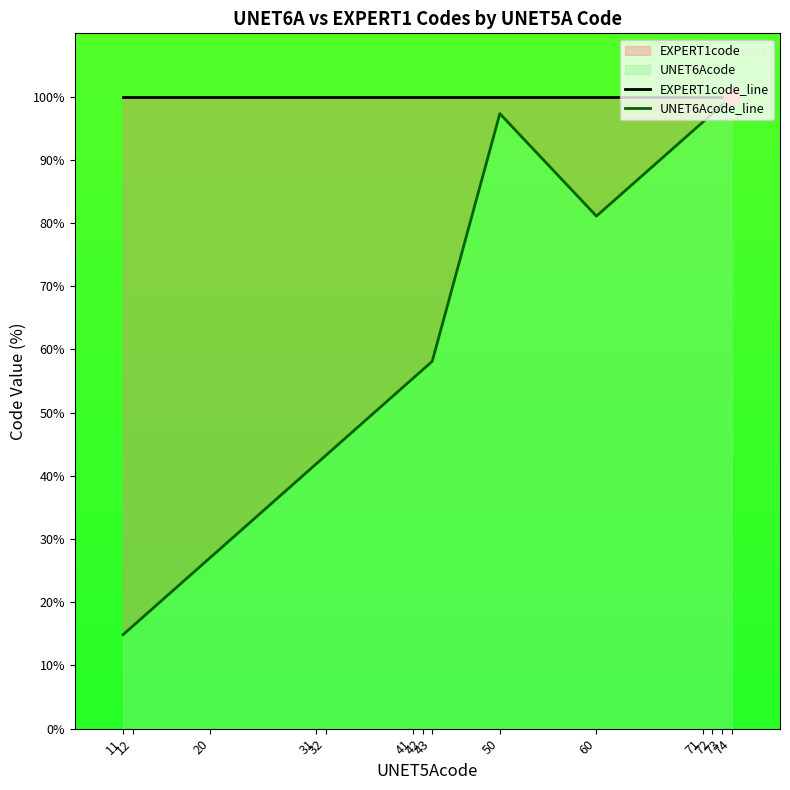

True or false: UNET6Acode_line and EXPERT1code_line intersect in this chart.

False